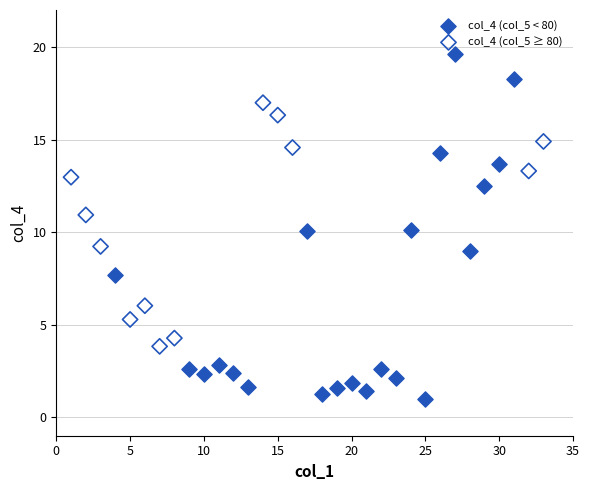

Which series has the largest Y range (max minus min)?

col_4 (col_5 < 80)